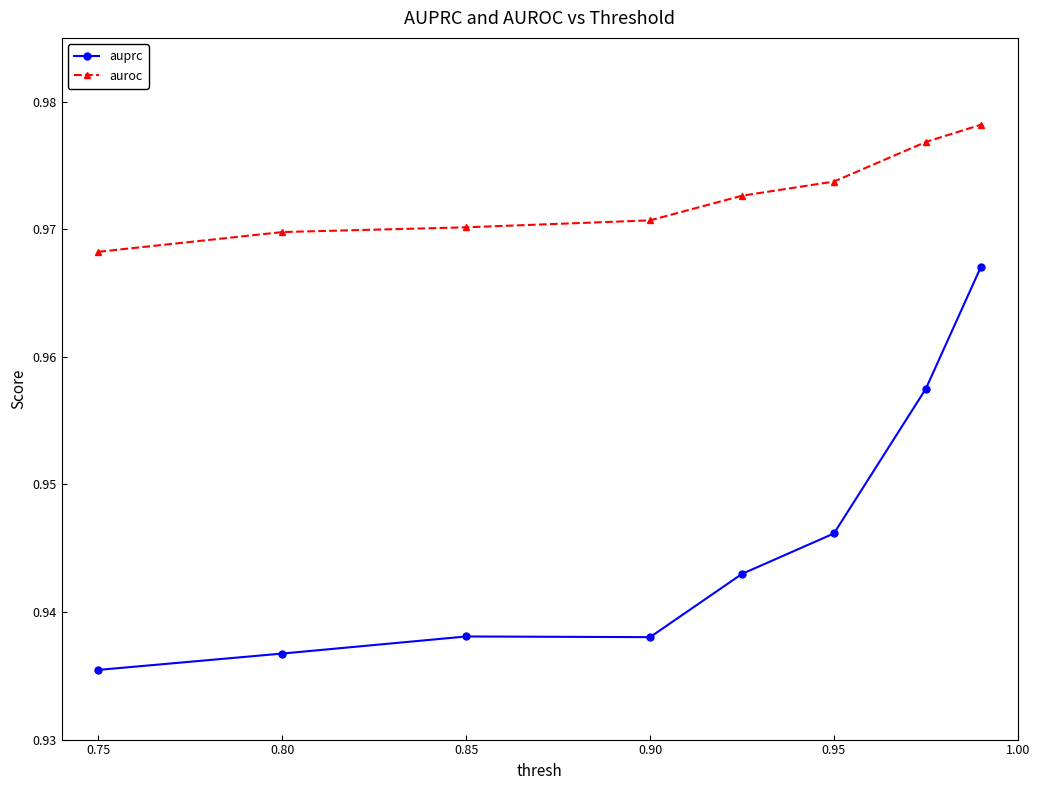

Which series has the largest total across all categories?

auroc